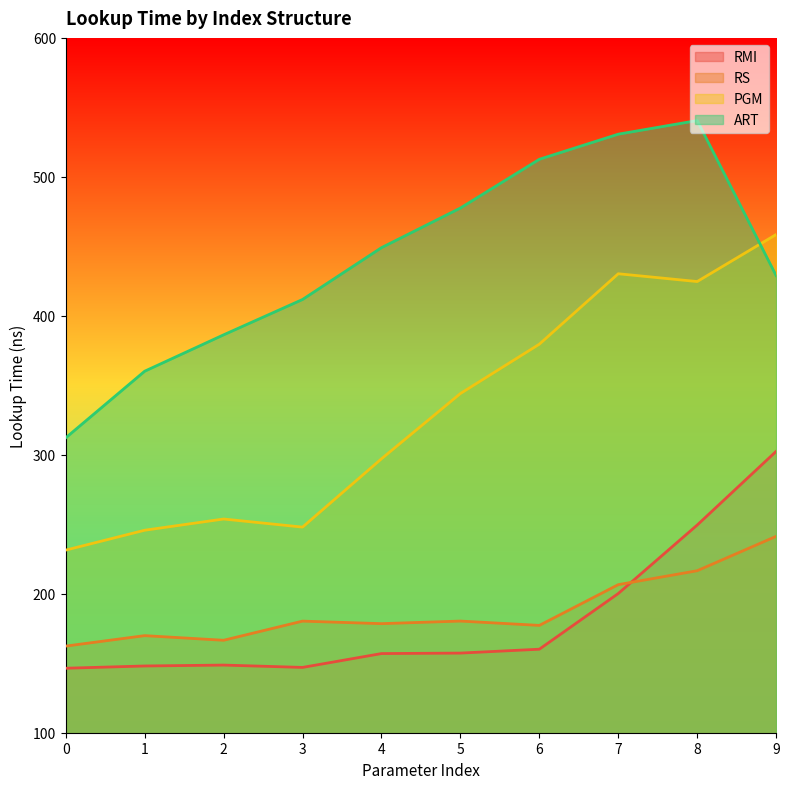

At which category is the sum across all series the highest?

9